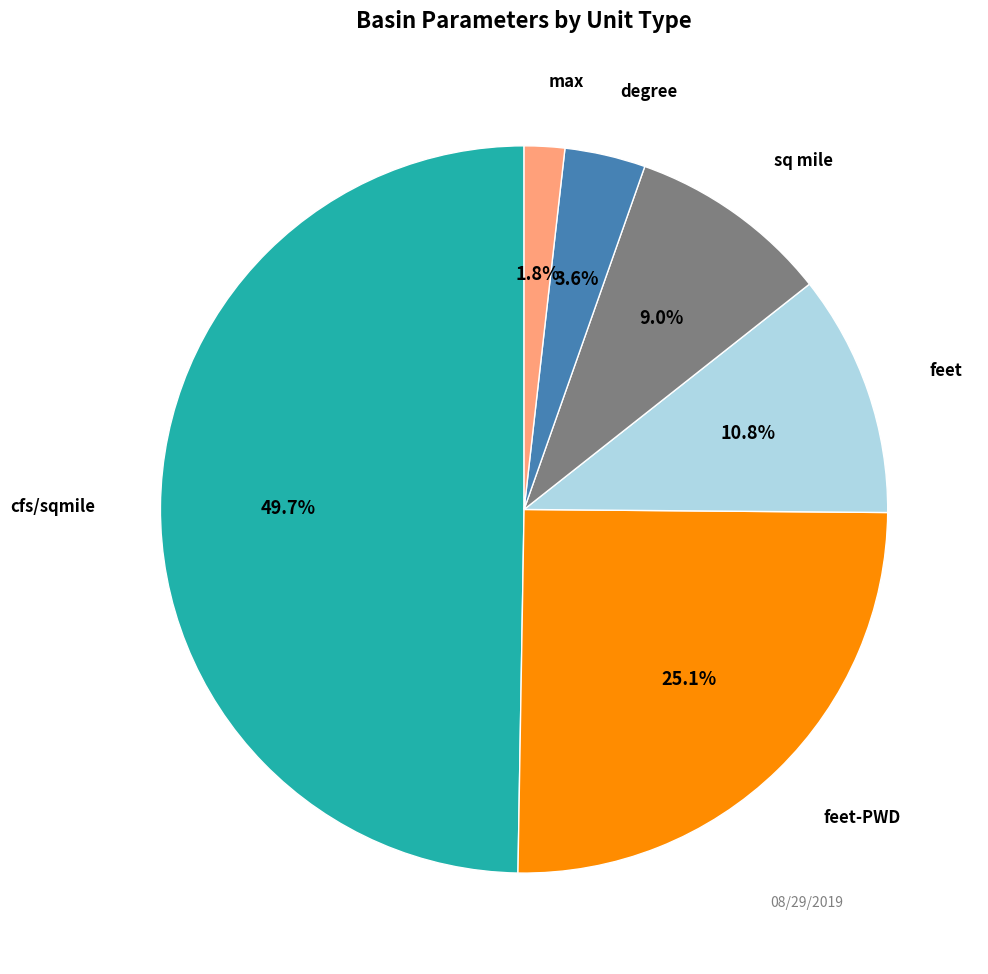

How many slices are in this pie chart?

6